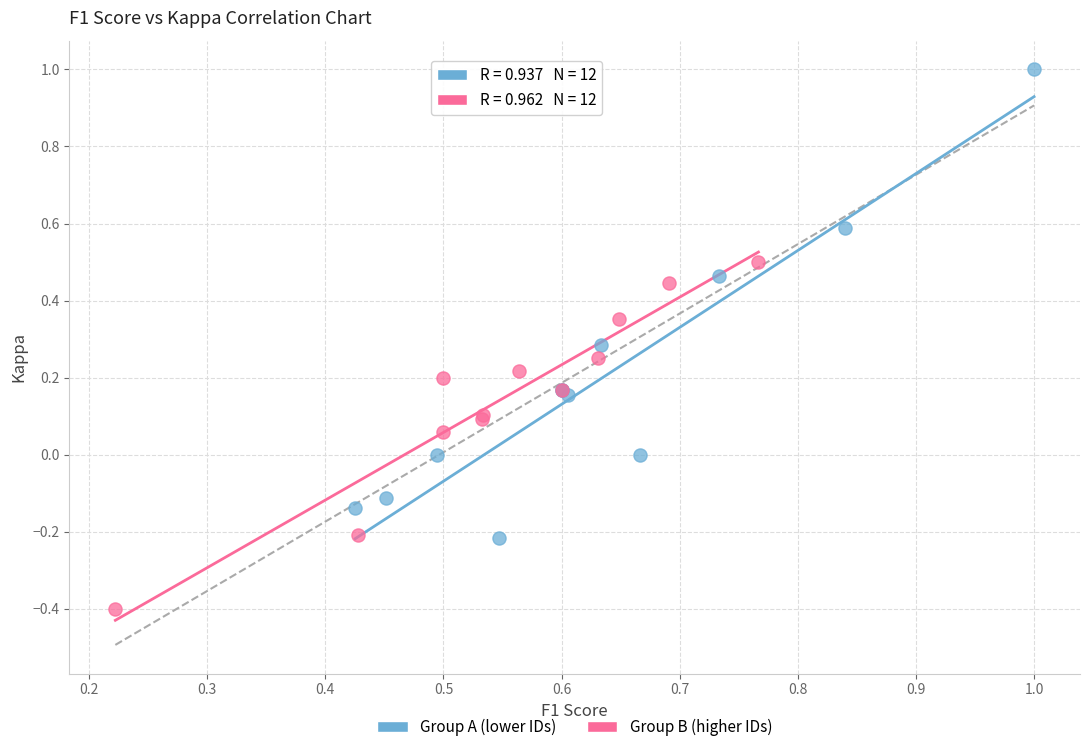

Which series has the widest spread of Y values?

Group A (lower IDs)